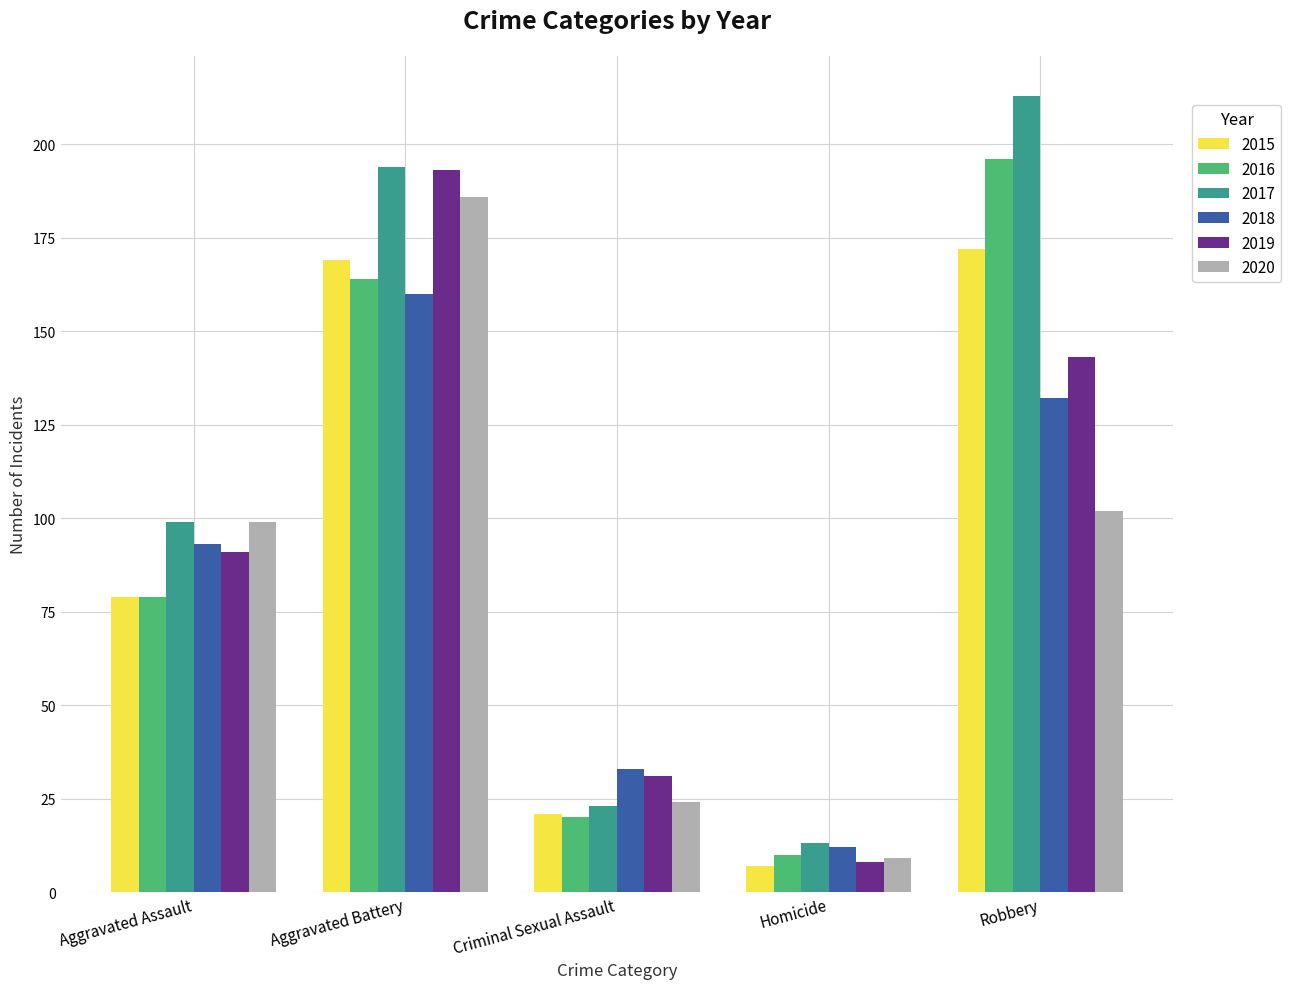

List the series in order of their peak value, highest first.

2017, 2016, 2019, 2020, 2015, 2018